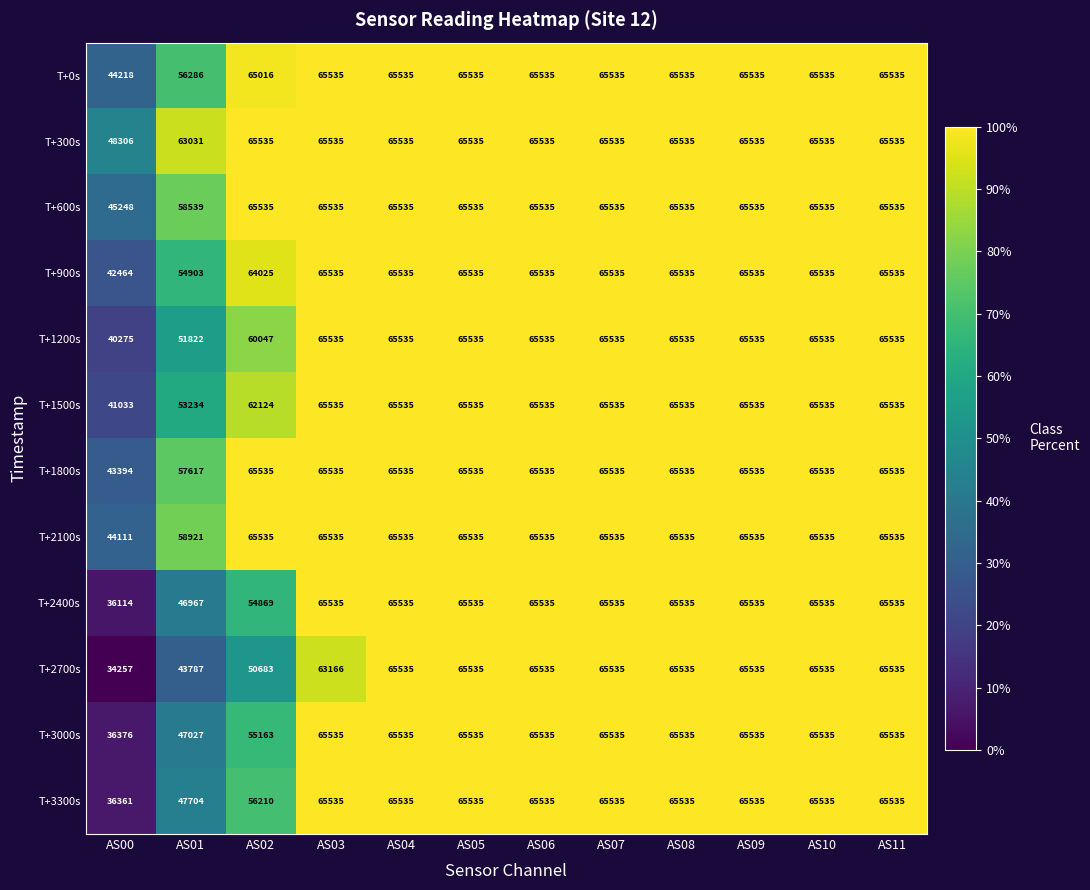

Where is T+2700s nearest to the value 49896?

AS02